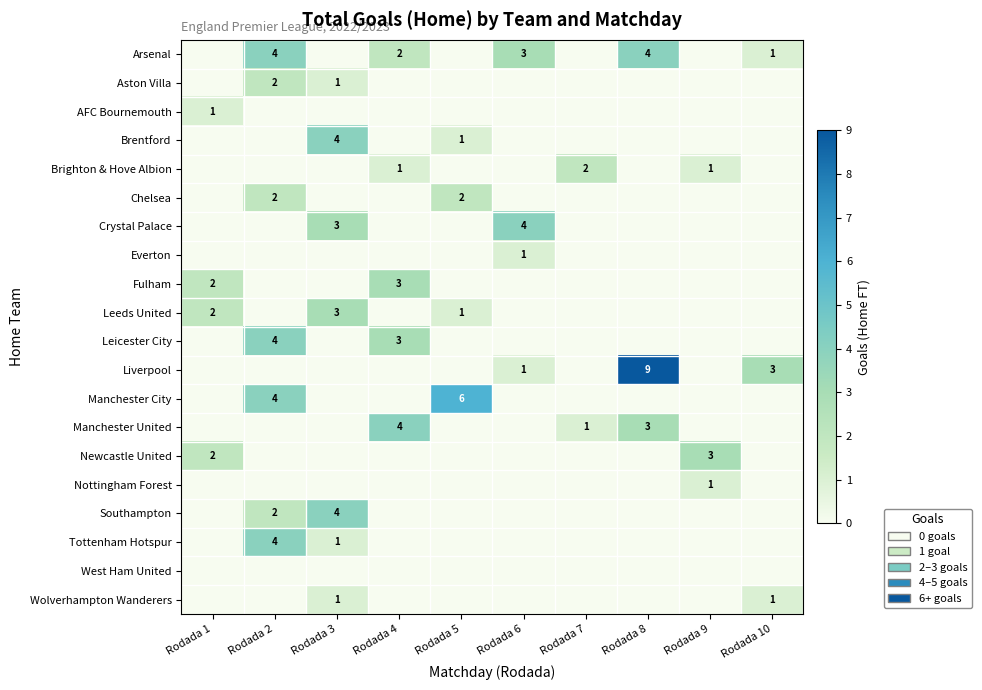

Is it true that Everton equals 2 at Rodada 6?

False